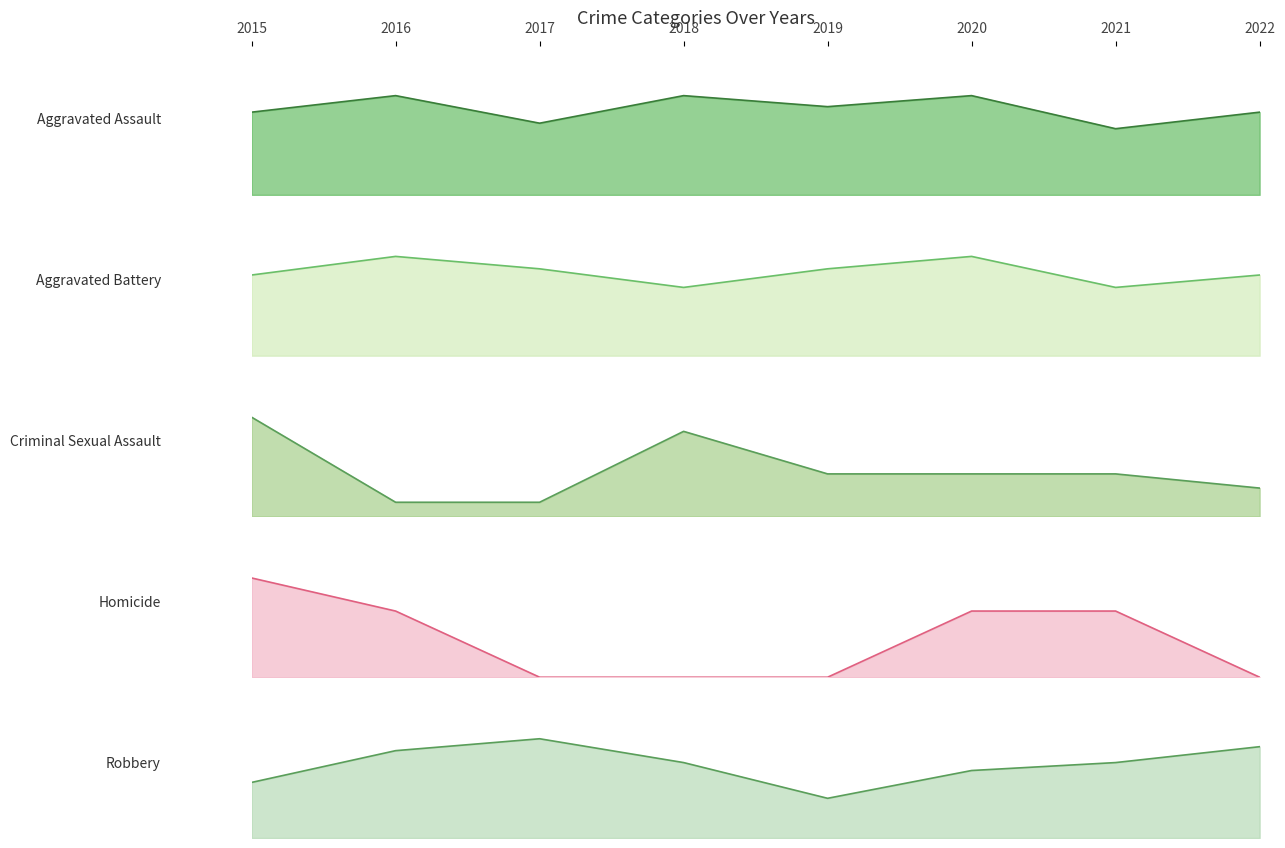

True or false: Criminal Sexual Assault and Robbery cross at least once.

False